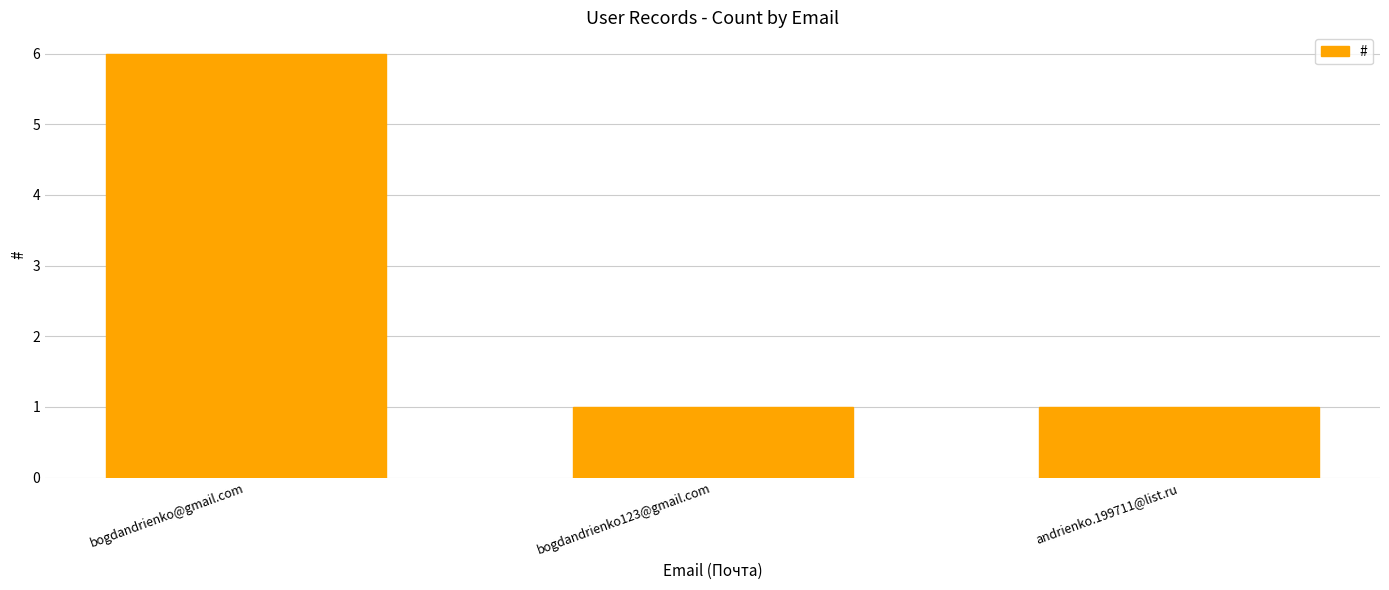

What is the change in value from bogdandrienko@gmail.com to bogdandrienko123@gmail.com?

-5